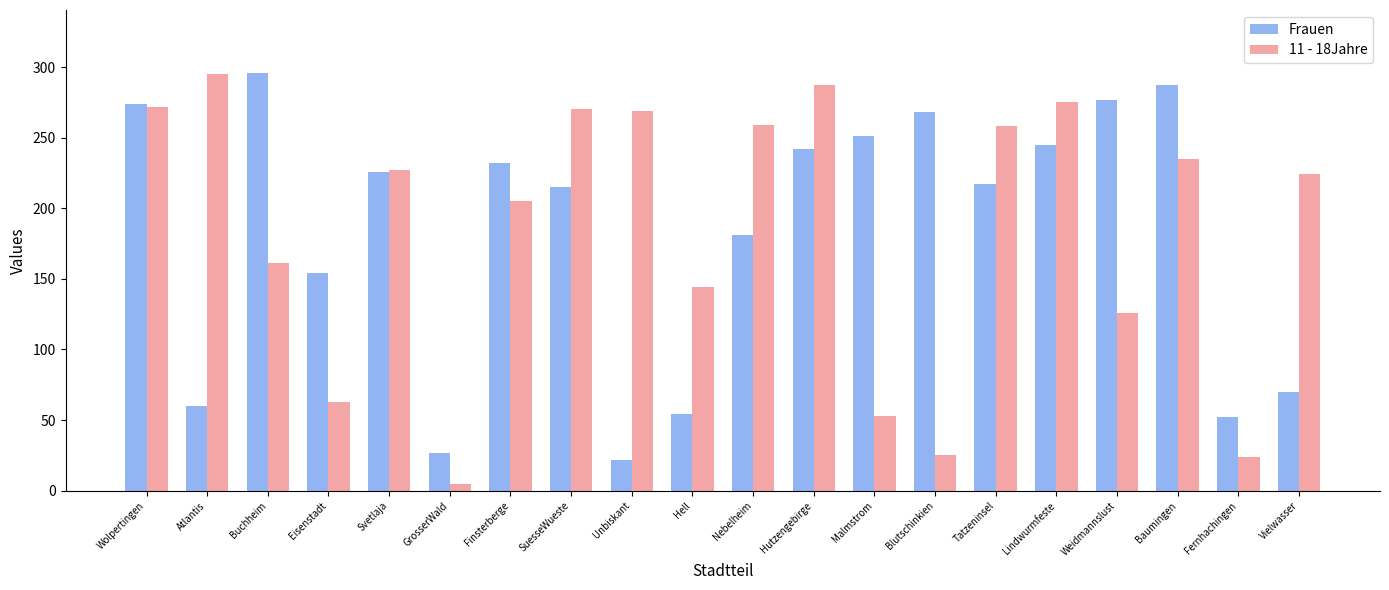

Between Unbiskant and Tatzeninsel, which series saw the biggest shift?

Frauen